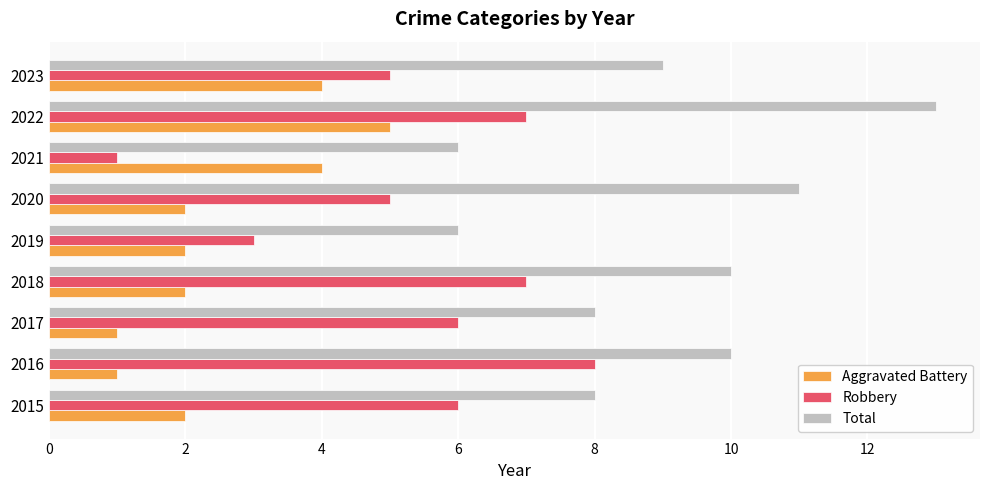

At 2023, list the series in order from largest to smallest.

Total, Robbery, Aggravated Battery